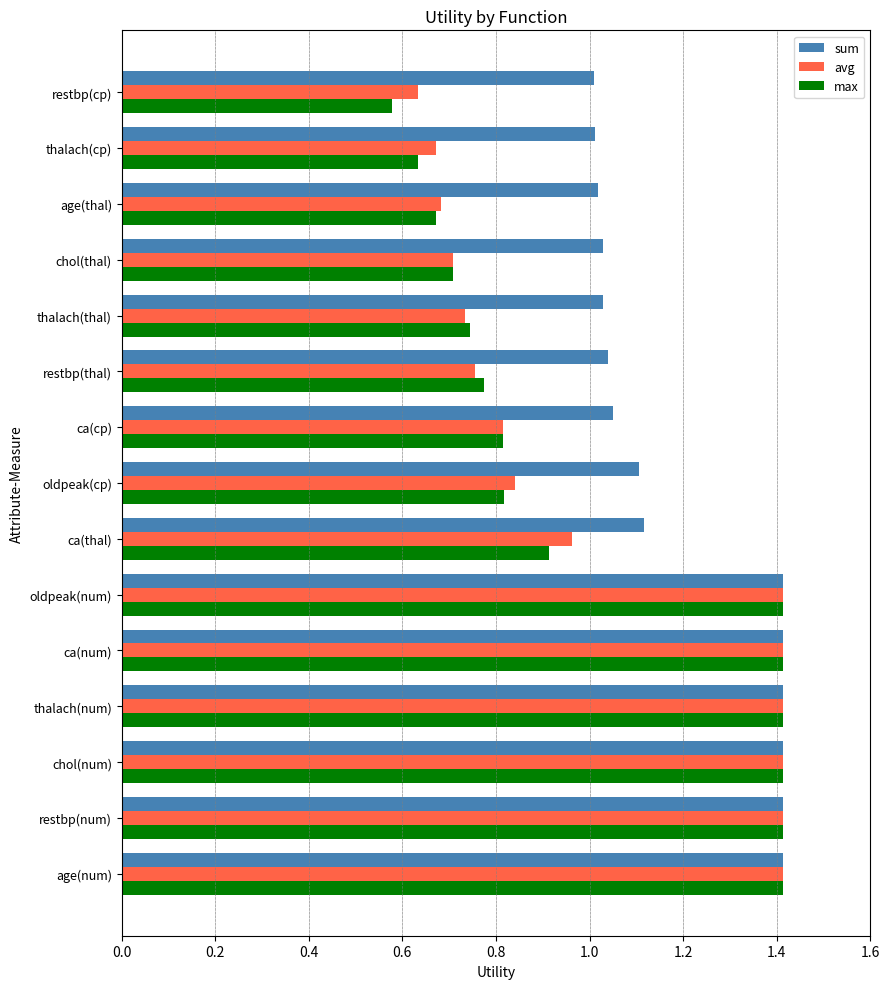

Which series changed the most between chol(num) and age(thal)?

max